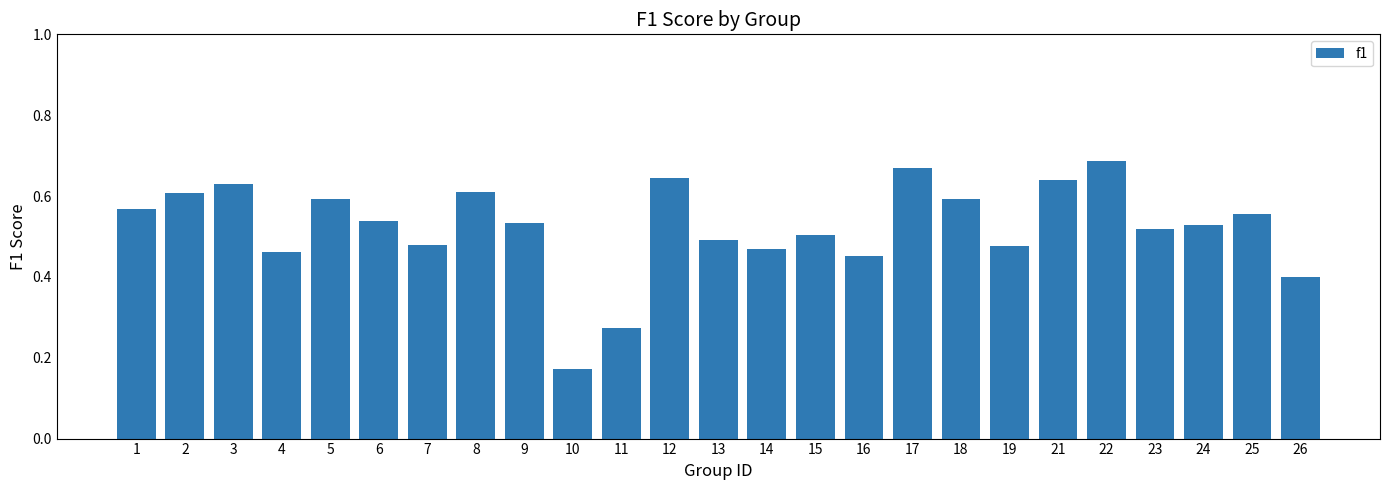

Where is the data nearest to the value 0?

10